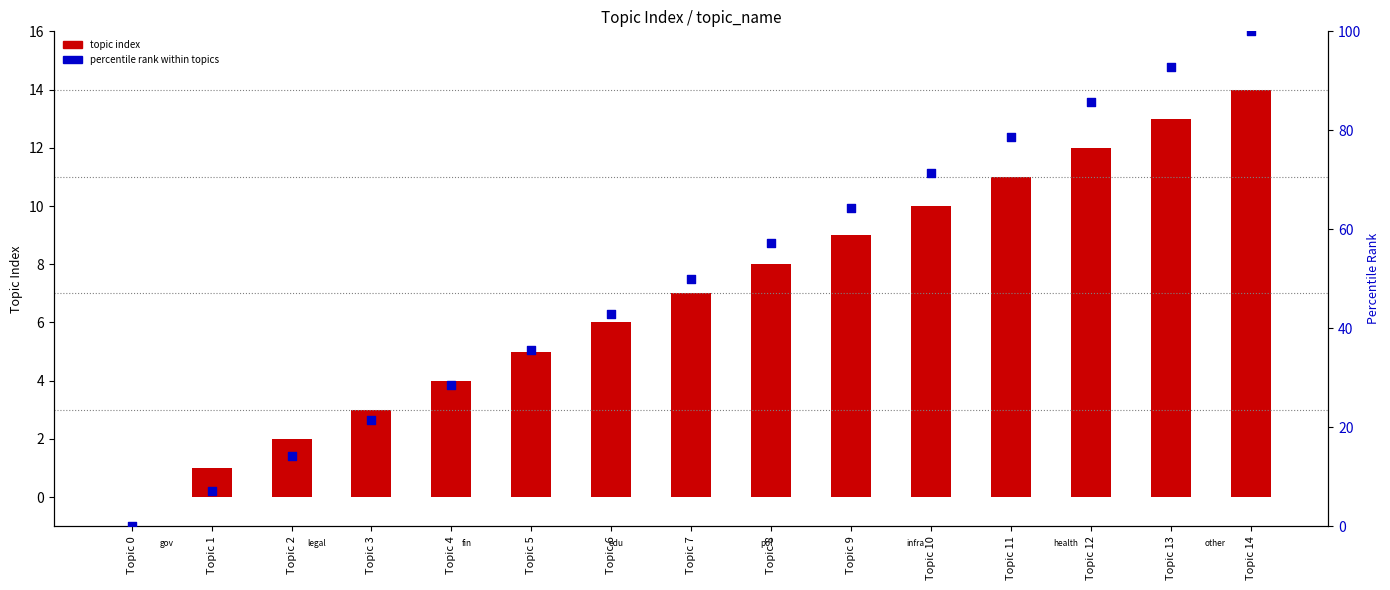

Which series has the largest Y range (max minus min)?

percentile rank within topics